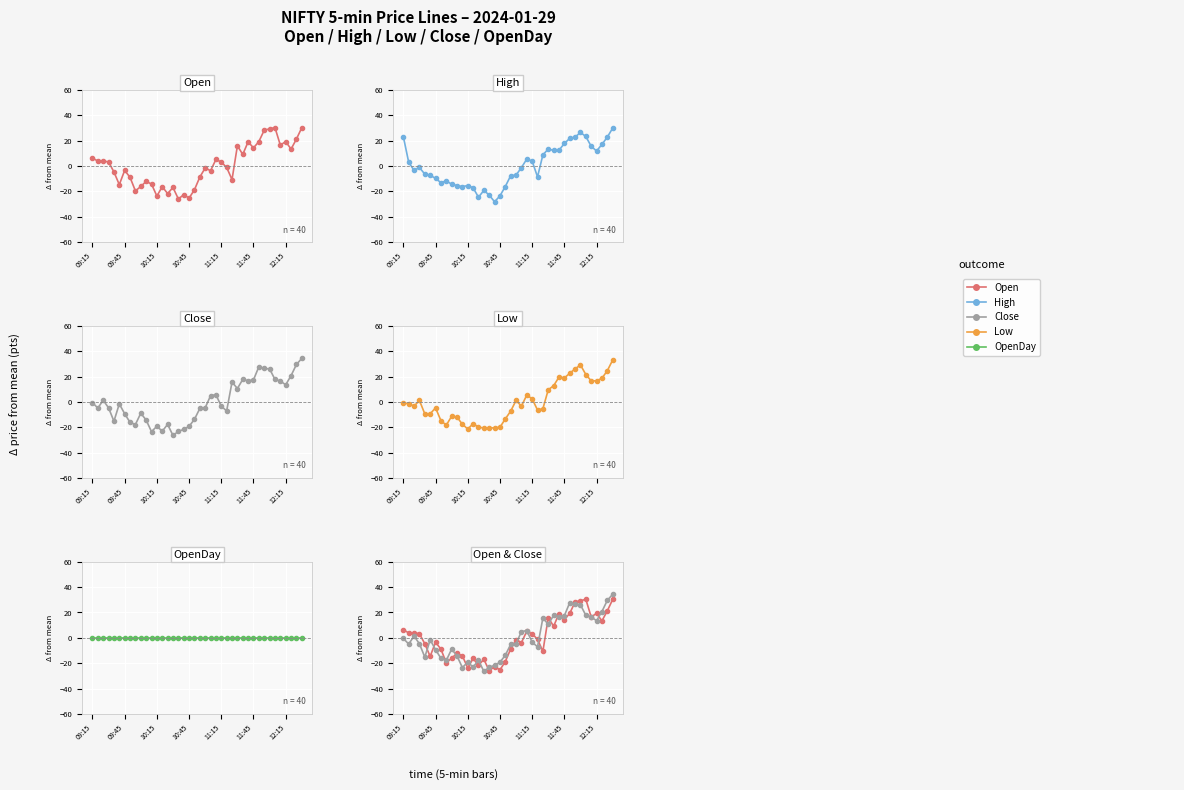

What is the difference between the maximum and minimum values in the Open series?

56.2